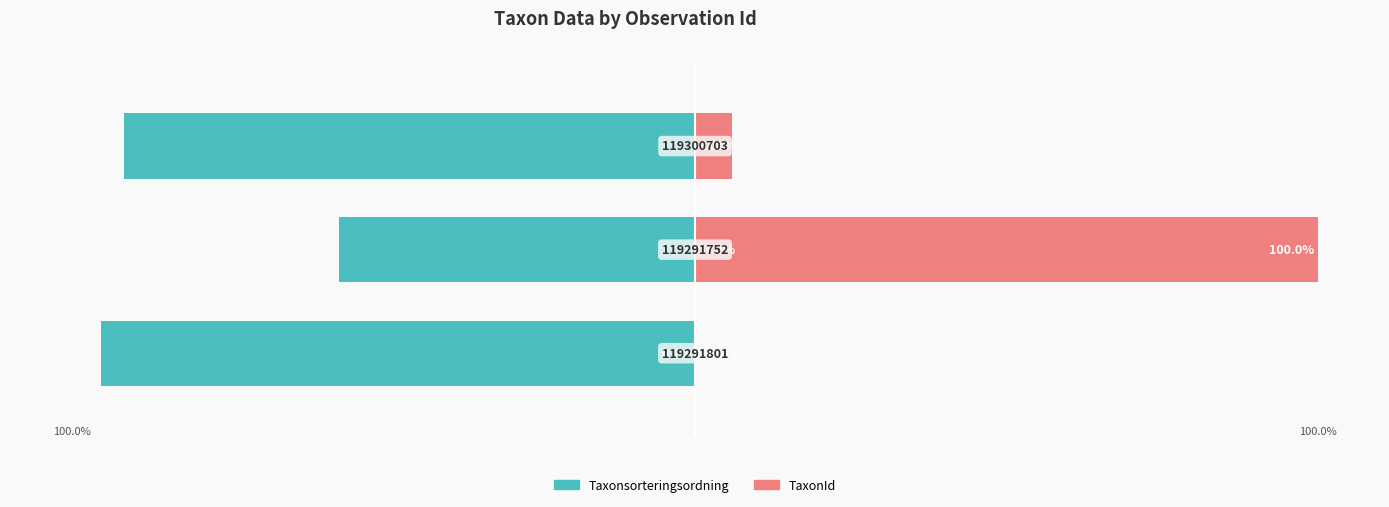

At −100, list the series in order from largest to smallest.

TaxonId, Taxonsorteringsordning